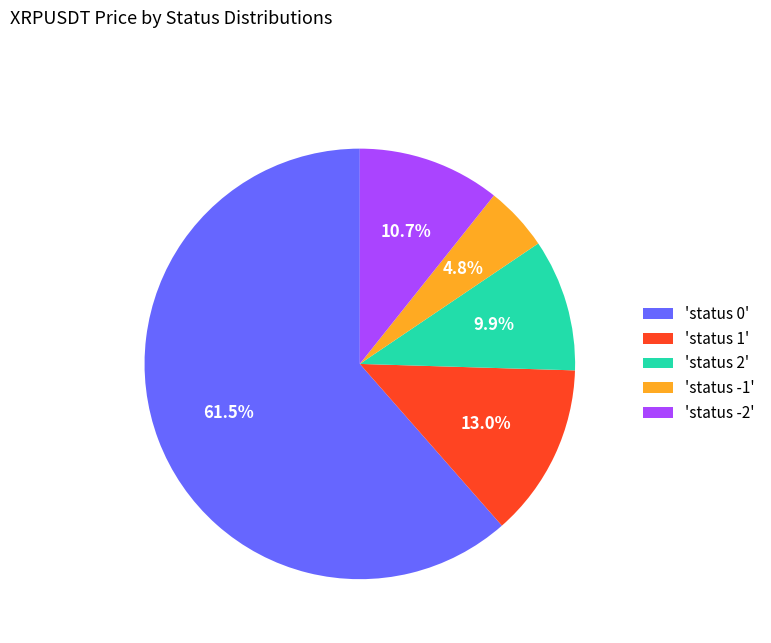

Do 'status 1' and 'status -1' together represent more than half of the pie?

No